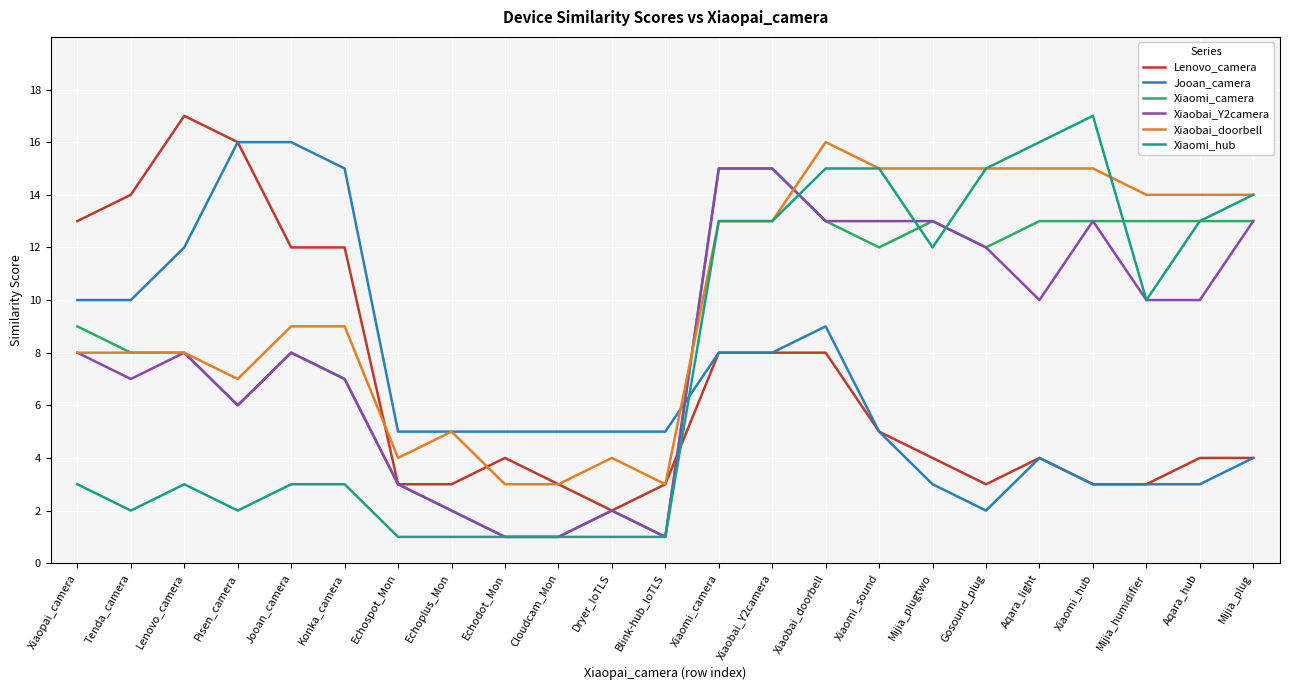

How many times do Xiaomi_hub and Lenovo_camera cross each other?

1